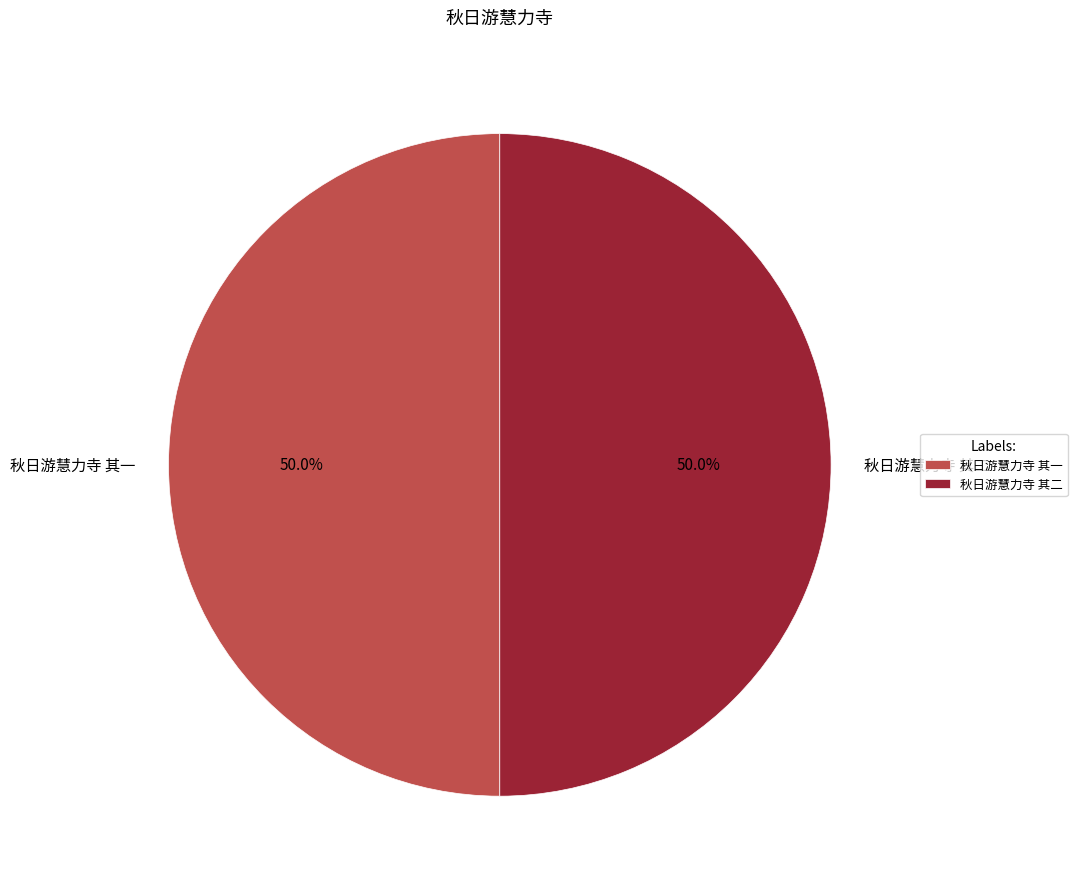

Combined, do 秋日游慧力寺 其一 and 秋日游慧力寺 其二 account for over 50%?

Yes